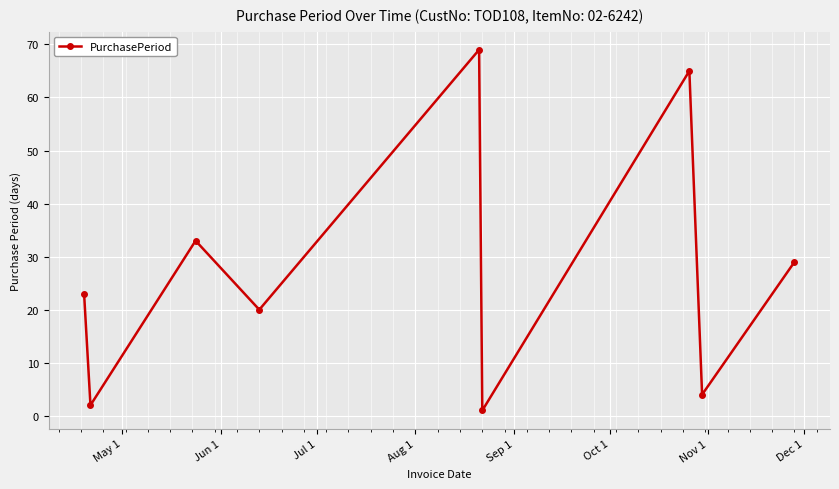

How many points are lower than both their immediate neighbors (excluding endpoints)?

4